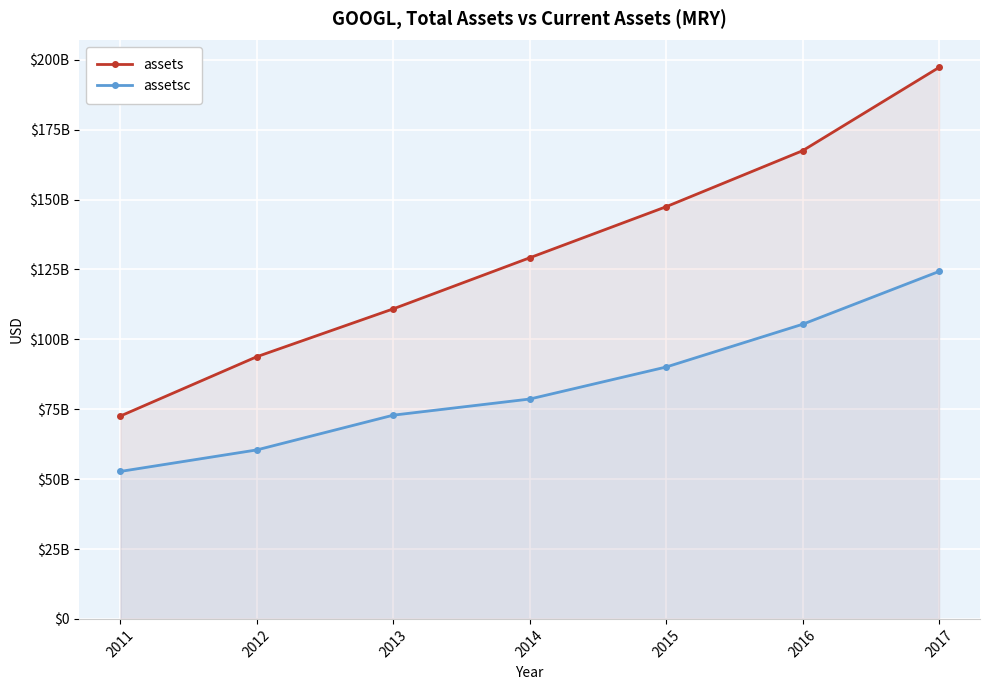

What is the difference between the assetsc values at 2014 and 2015?

11458000000